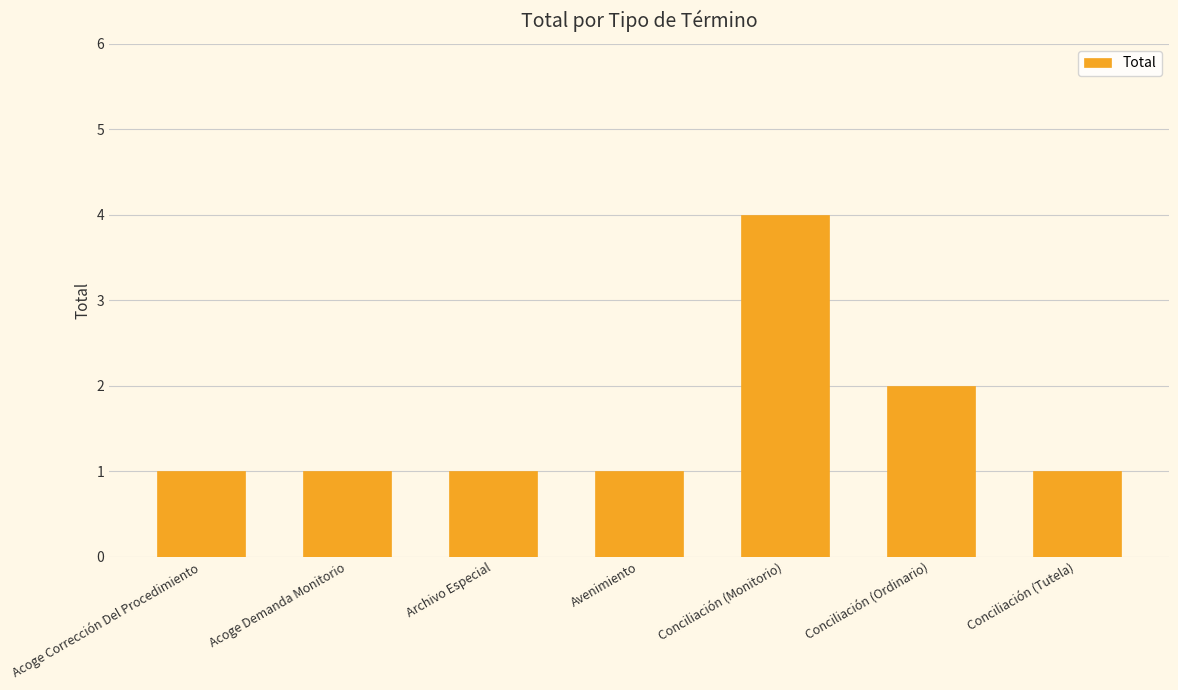

How many categories are shown in the chart?

7